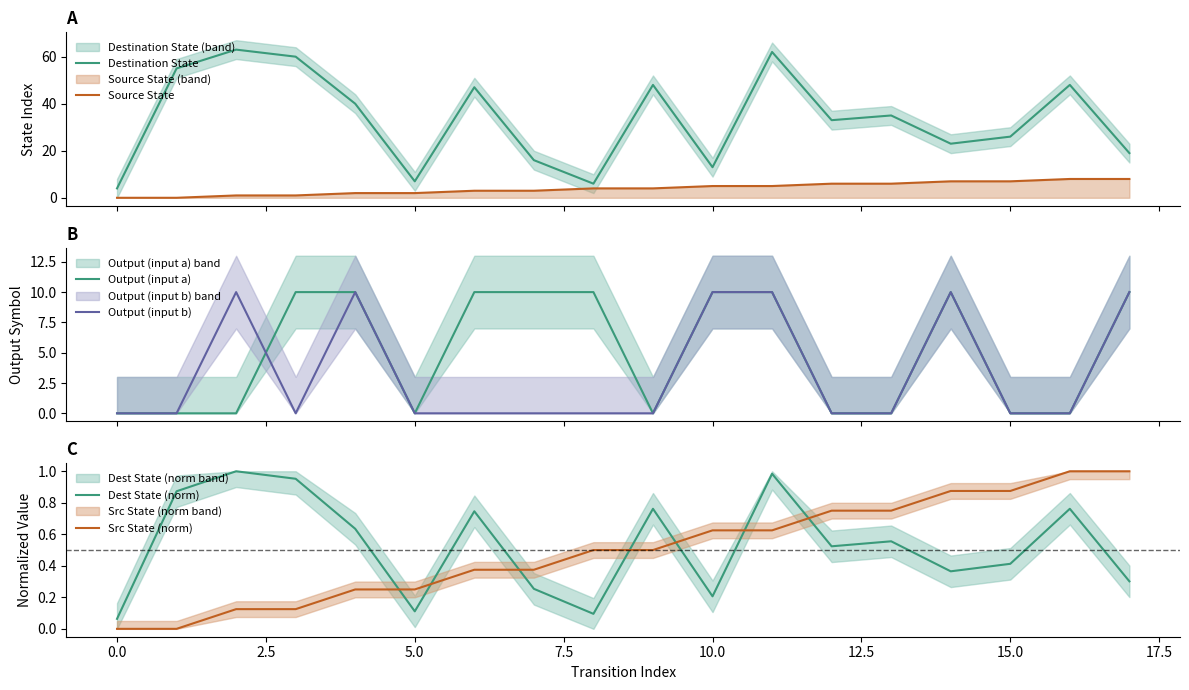

True or false: Source State and Destination State intersect in this chart.

False